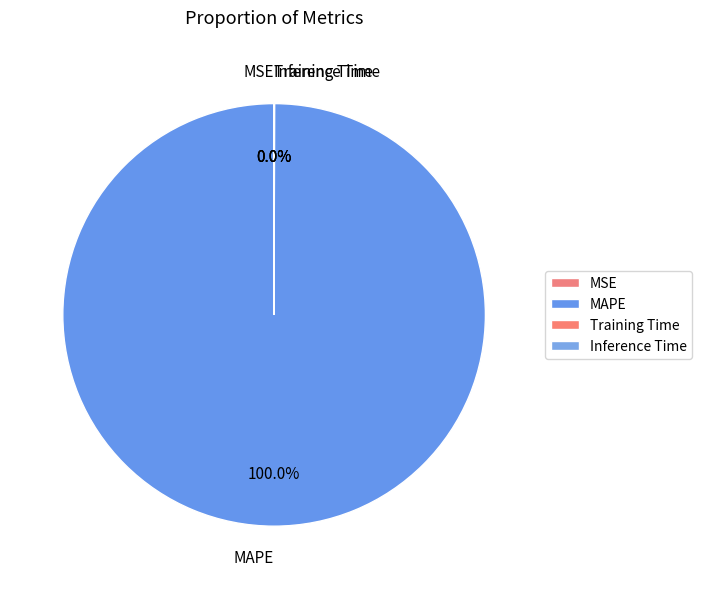

Which category has the biggest portion of the pie?

MAPE